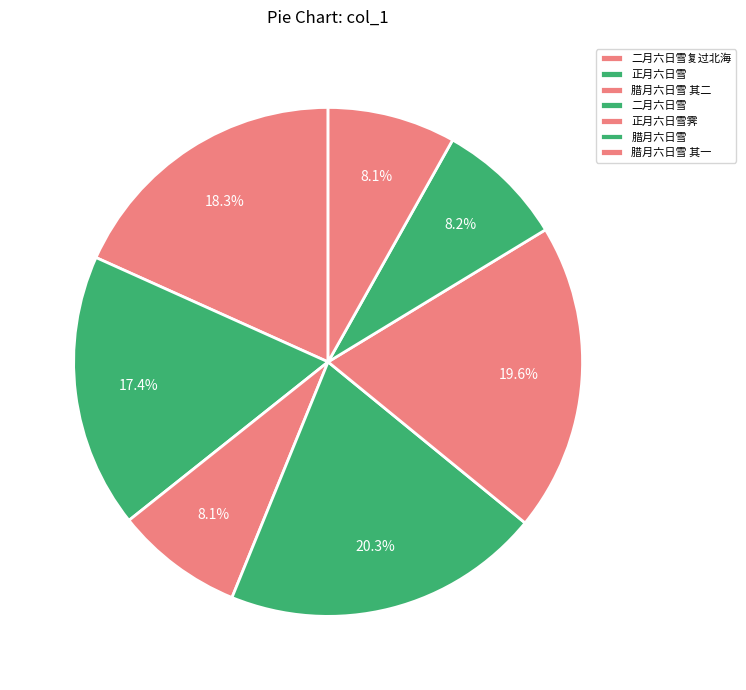

How many slices are in this pie chart?

7